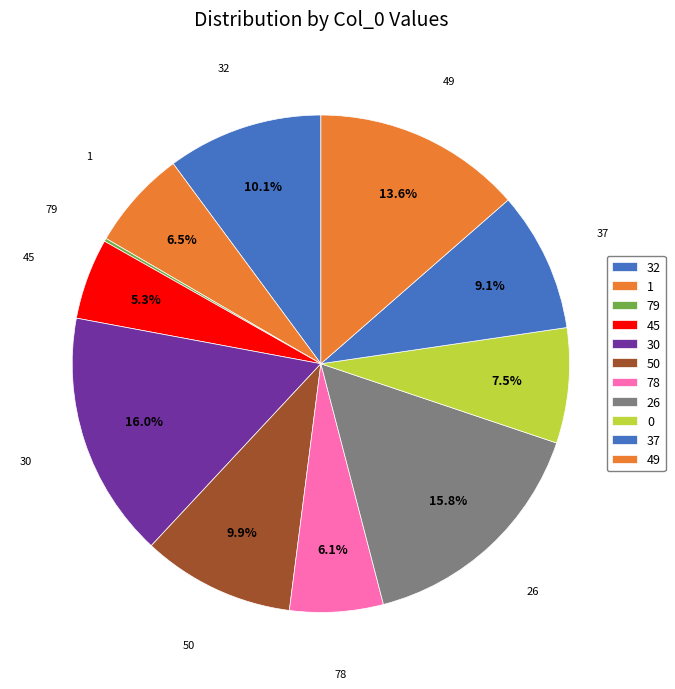

What percentage is the 30 slice, to the nearest percent?

16%